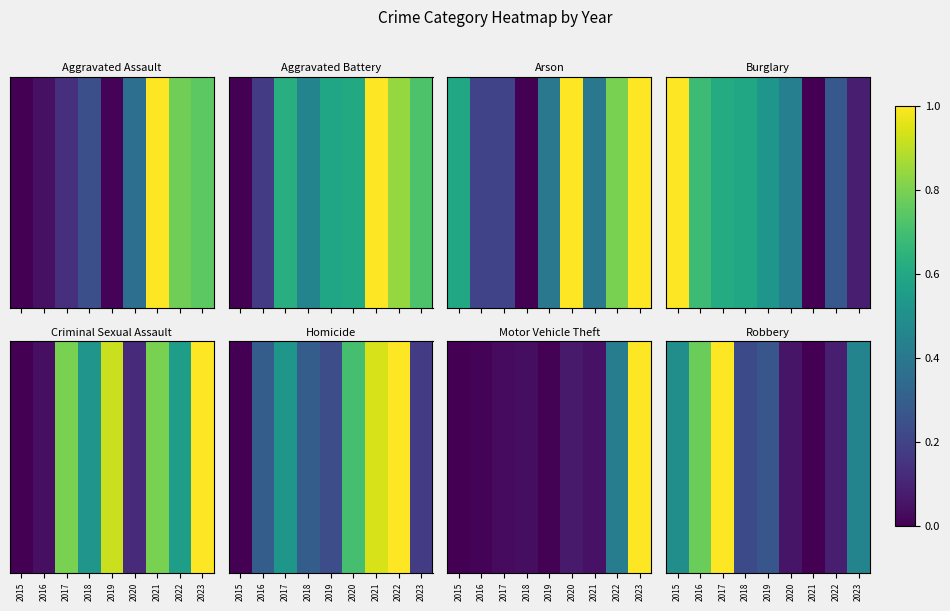

List the labels in order of value, largest first.

2017, 2016, 2015, 2023, 2019, 2018, 2022, 2020, 2021